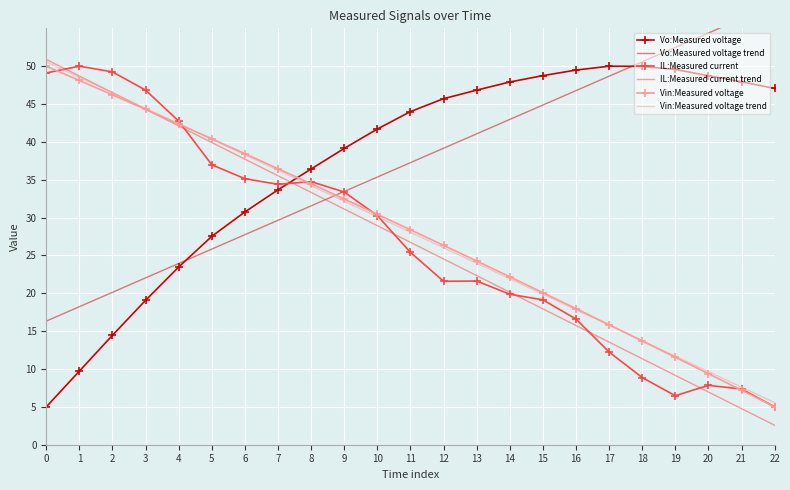

Is this an area chart (filled region under the line)?

No